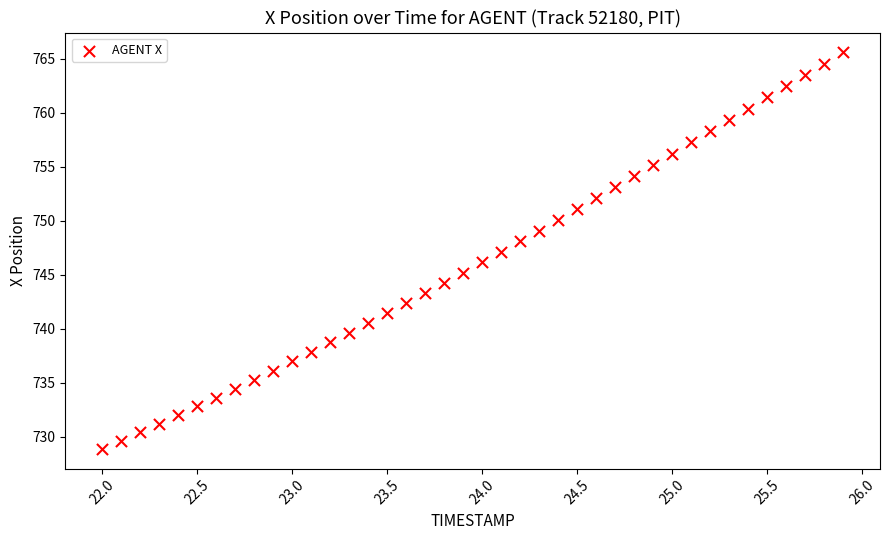

What is the range of Y values (max minus min)?

36.7